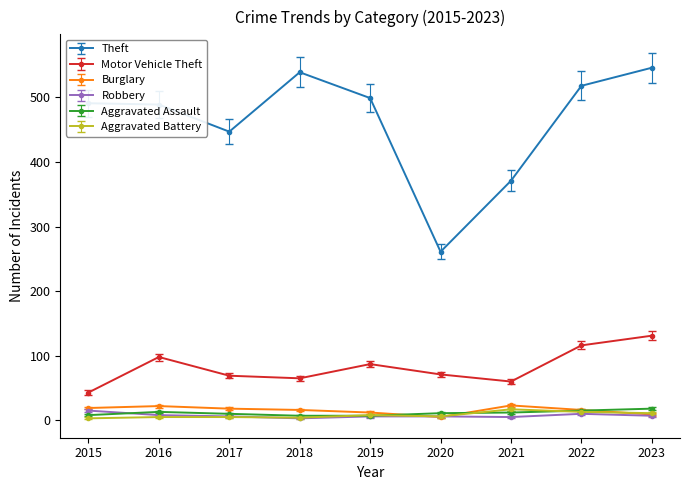

What are all the series names shown in the legend?

Theft, Motor Vehicle Theft, Burglary, Robbery, Aggravated Assault, Aggravated Battery